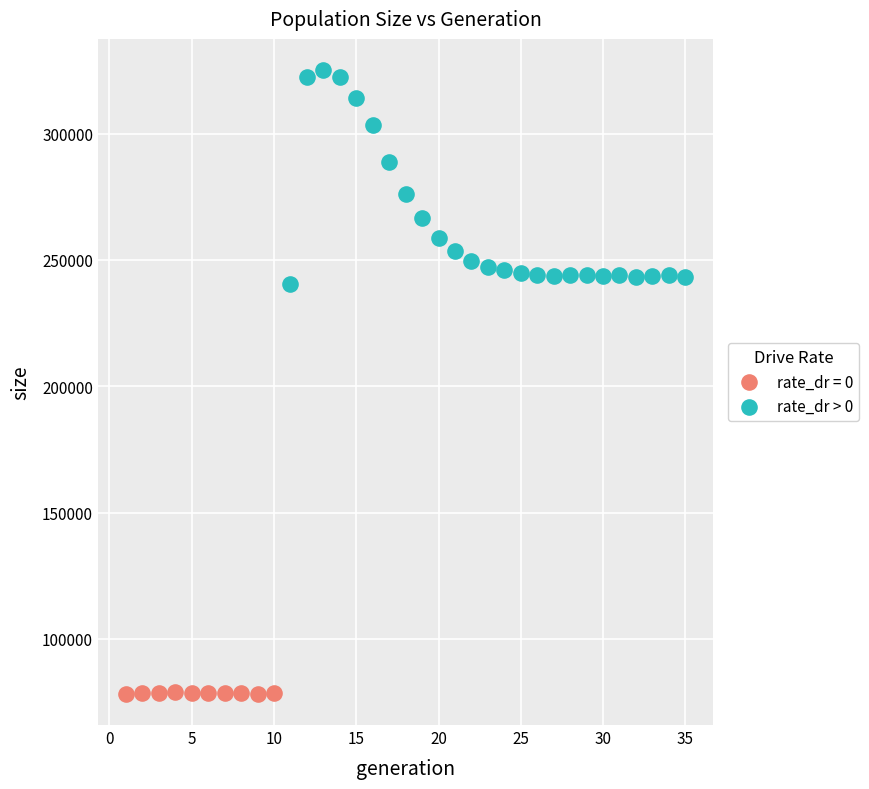

Which series has the largest Y range (max minus min)?

rate_dr > 0